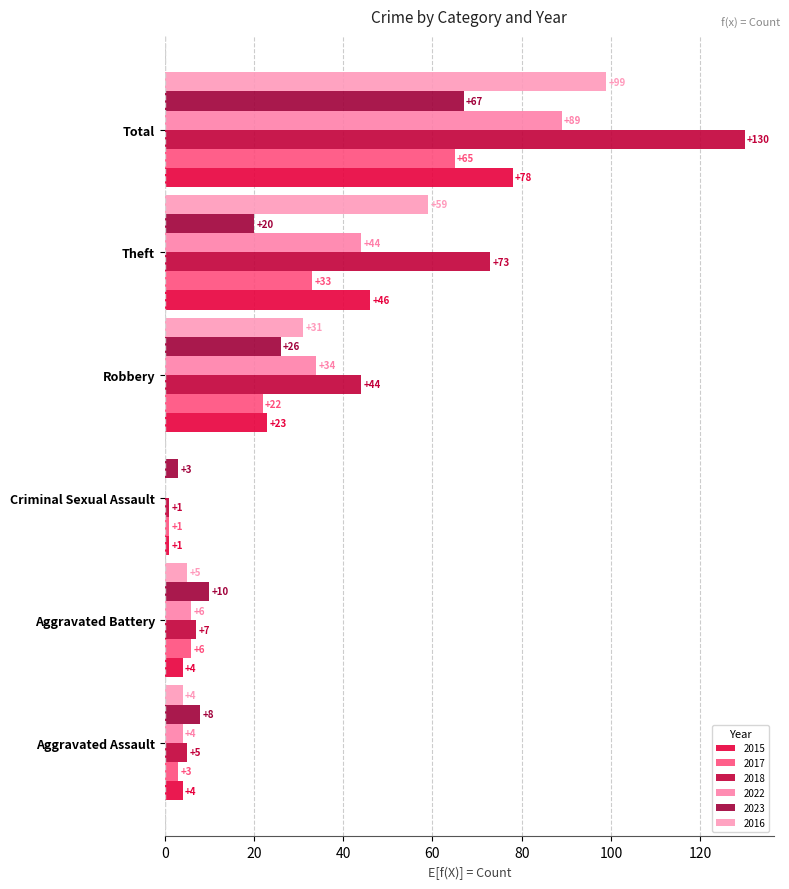

Rank the series at Aggravated Assault from lowest to highest value.

2017, 2015, 2022, 2016, 2018, 2023